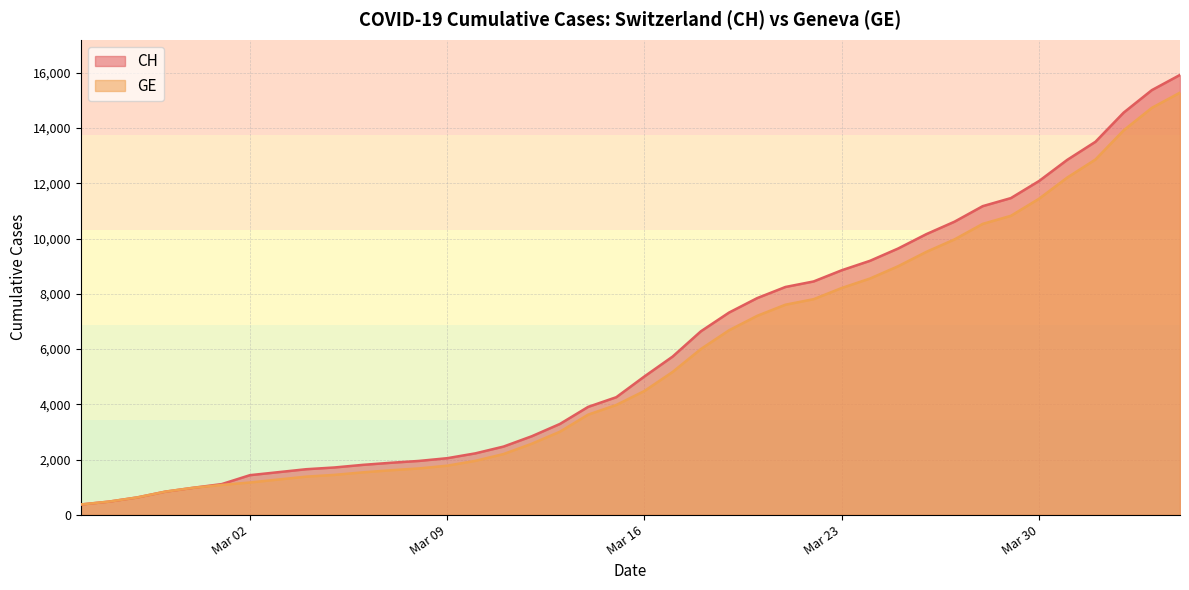

What is the label of the 38th point from the left?

2020-04-02